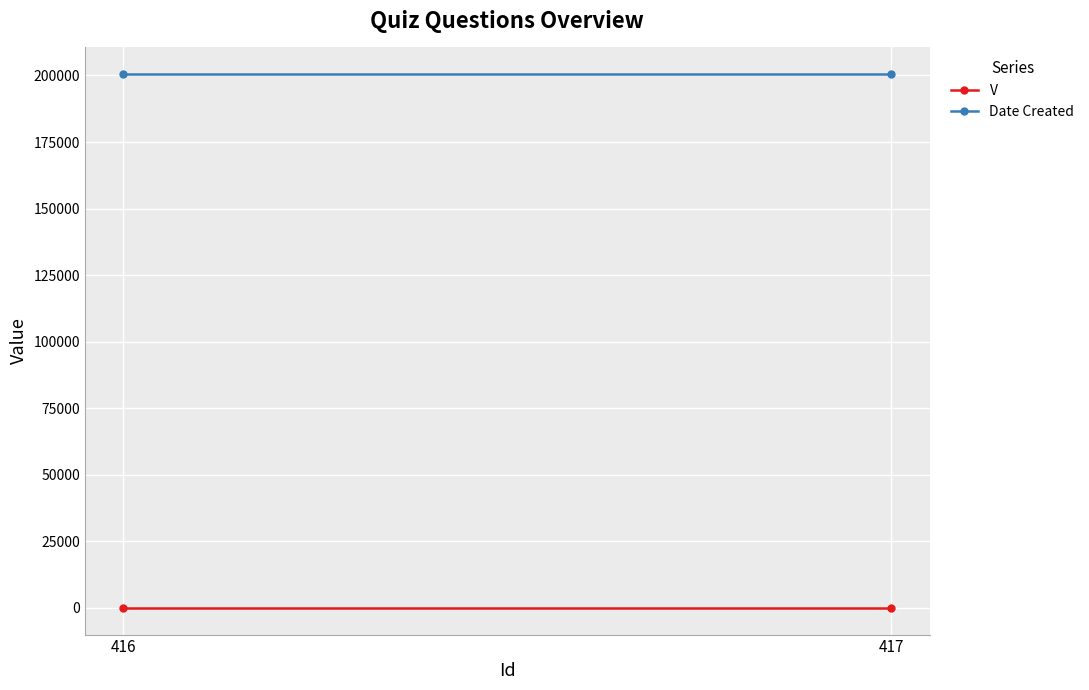

What are all the series names shown in the legend?

V, Date Created